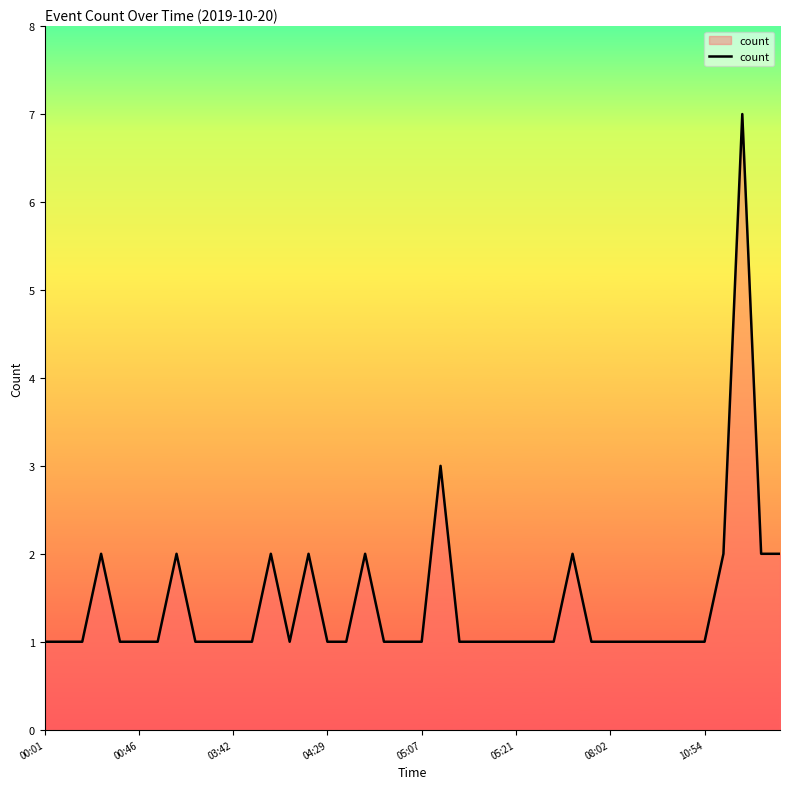

What is the difference between the maximum and minimum values?

6